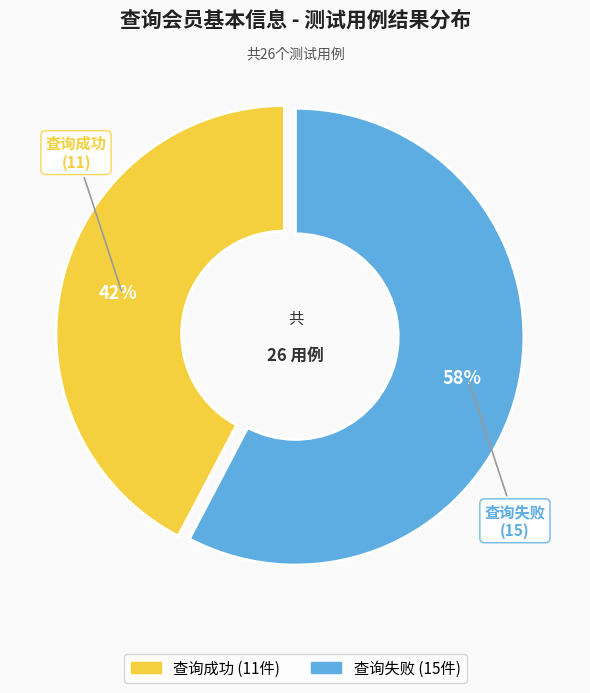

What is the ratio of the value at 查询失败 to the value at 查询成功?

1.4